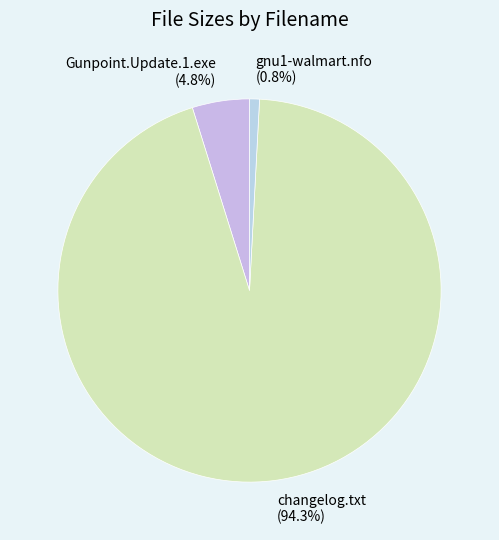

Which has a higher value, changelog.txt (94.3%) or gnu1-walmart.nfo (0.8%)?

changelog.txt (94.3%)